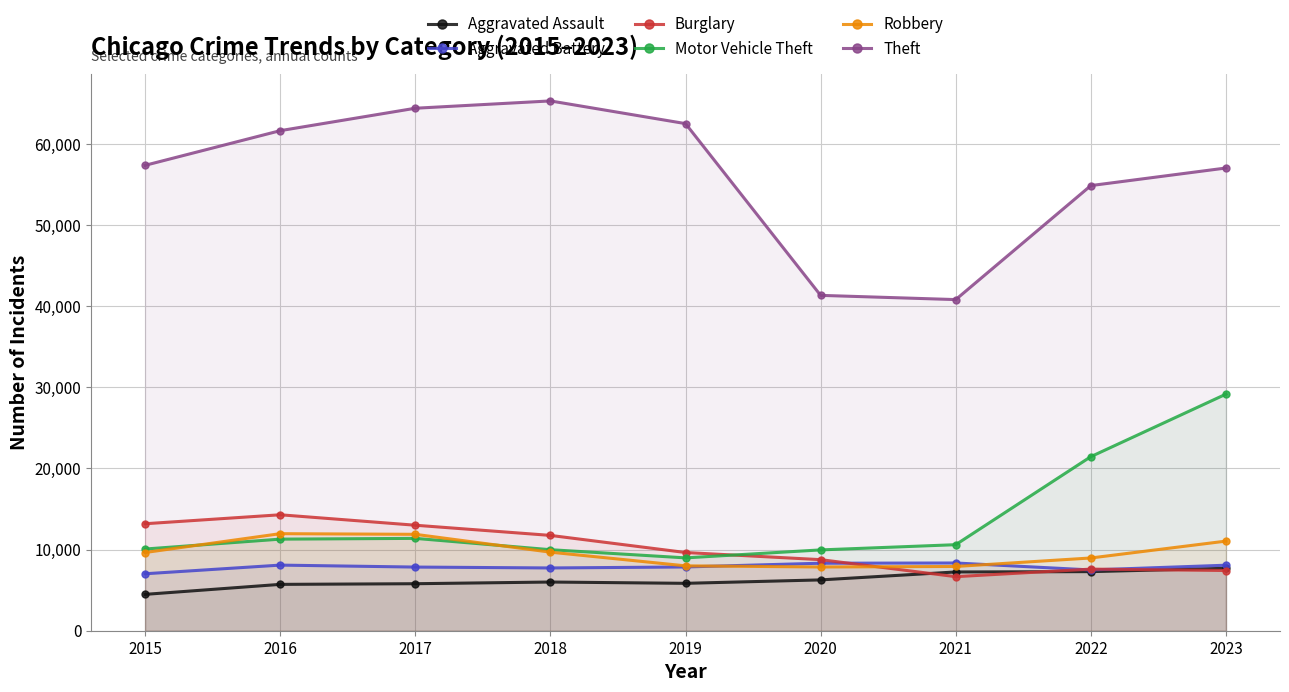

At which label is Aggravated Battery closest to 7683?

2018